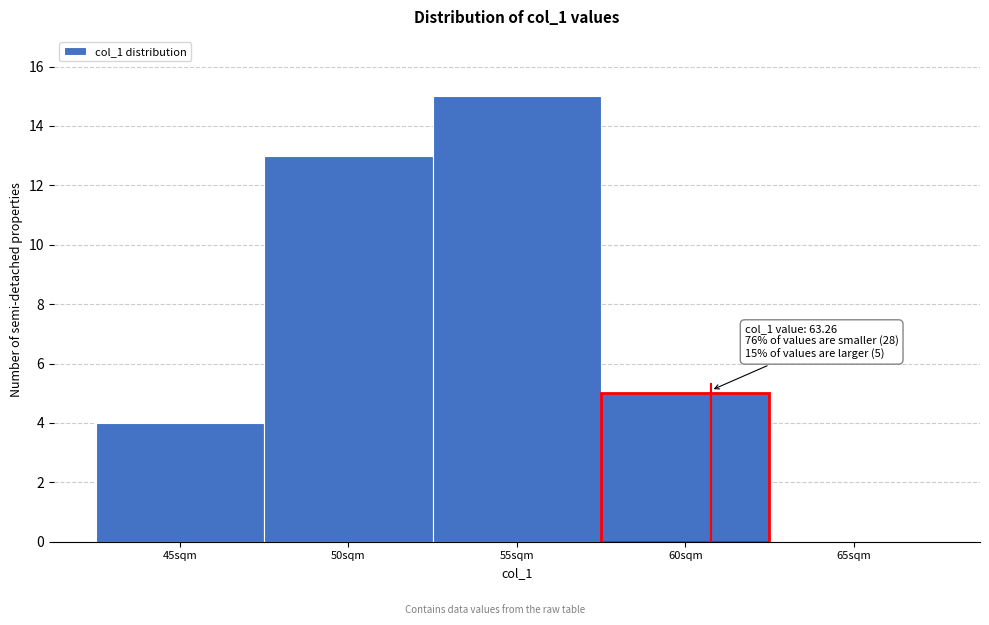

Reading right to left, transcribe all the data shown in this chart.

65sqm=0	60sqm=5	55sqm=15	50sqm=13	45sqm=4